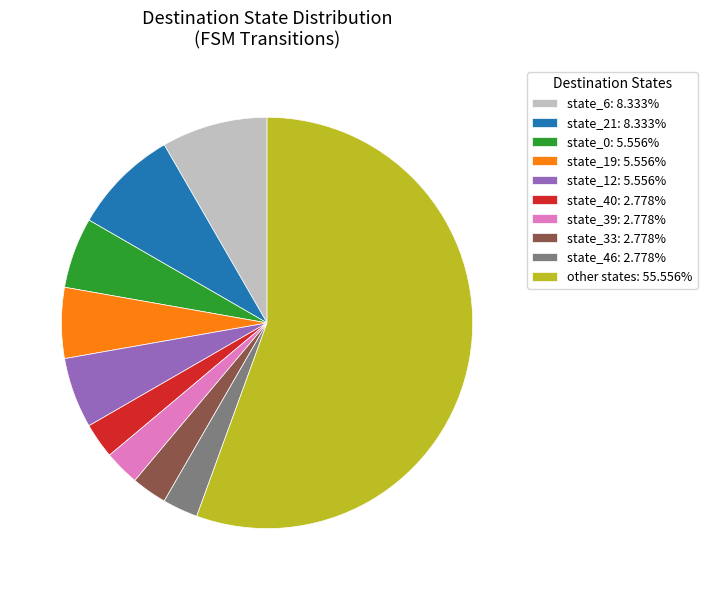

Combined, do state_0: 5.556% and state_46: 2.778% account for over 50%?

No